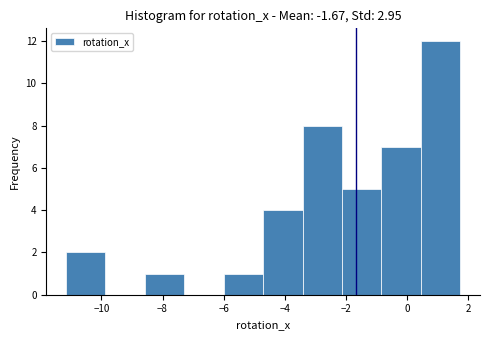

How tall is the bar that spans -2.2 to -0.8 on the x-axis? Neither the bar edges nor the heights are printed on the chart, so give them approximately, as read against the axes.

5